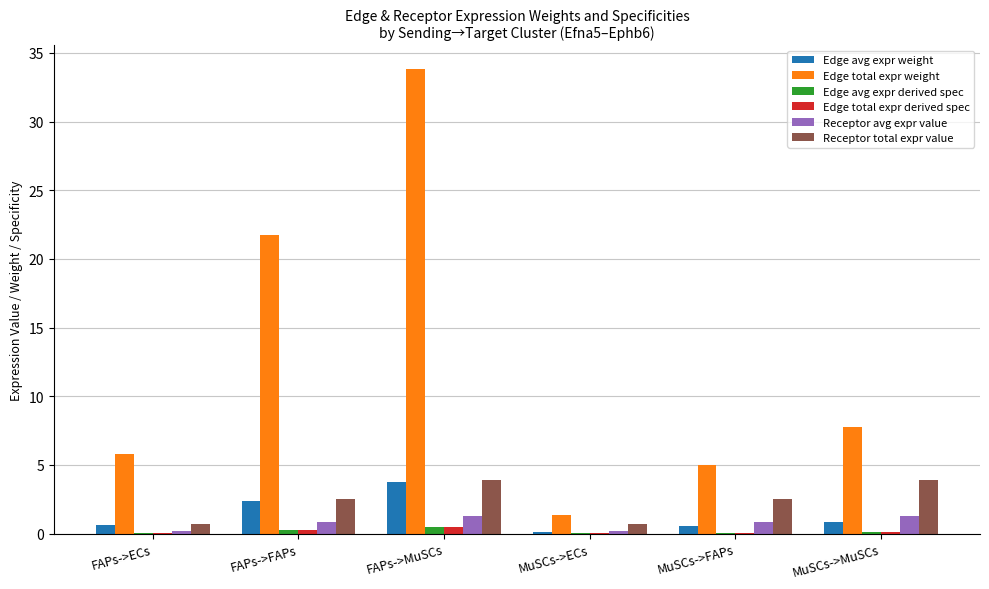

True or false: Receptor avg expr value has a value of 1.3 at FAPs->MuSCs.

True